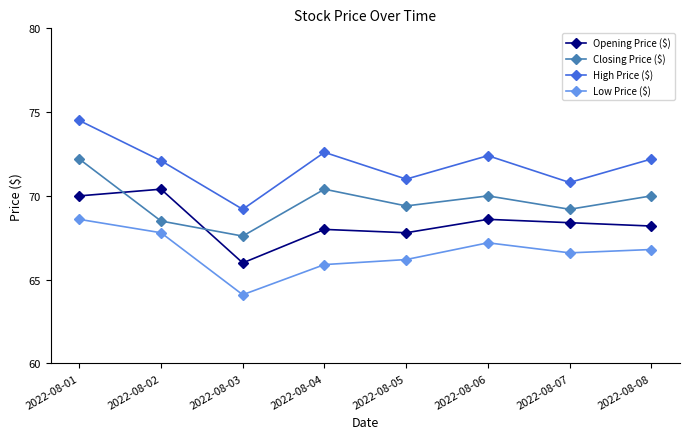

What is the value of the Closing Price ($) point at the 3rd from the left?

67.6